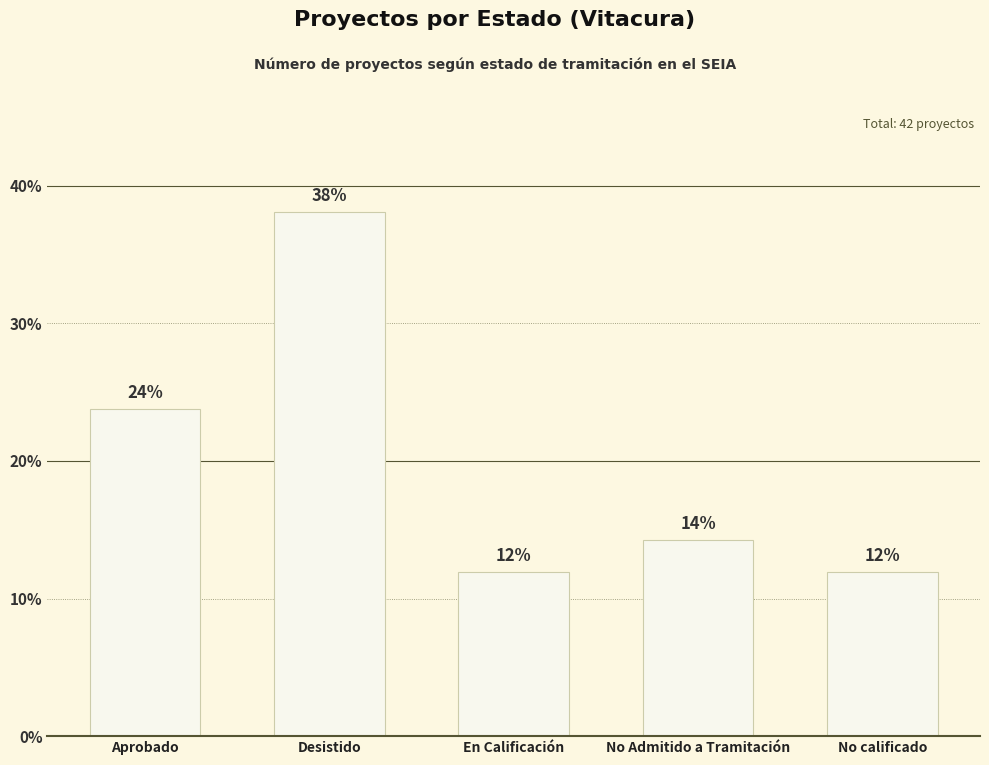

Rank the categories by value from lowest to highest.

En Calificación, No calificado, No Admitido a Tramitación, Aprobado, Desistido